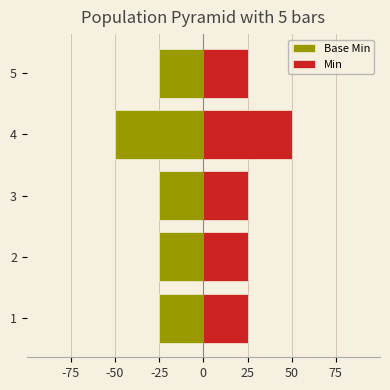

What is the maximum value for Base Min?

-25